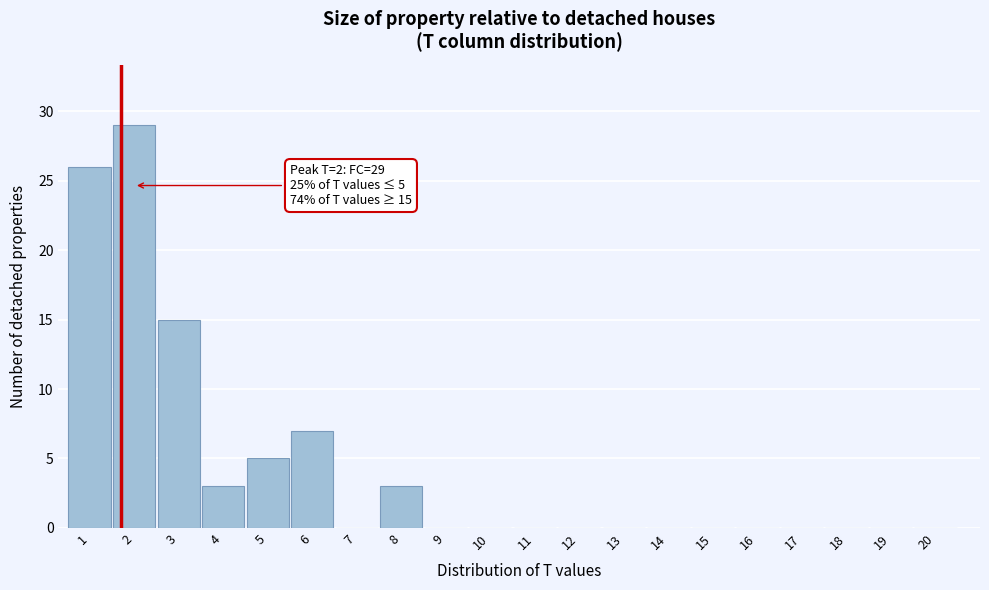

Reading left to right, list all the values displayed in this chart.

1=26	2=29	3=15	4=3	5=5	6=7	7=0	8=3	9=0	10=0	11=0	12=0	13=0	14=0	15=0	16=0	17=0	18=0	19=0	20=0